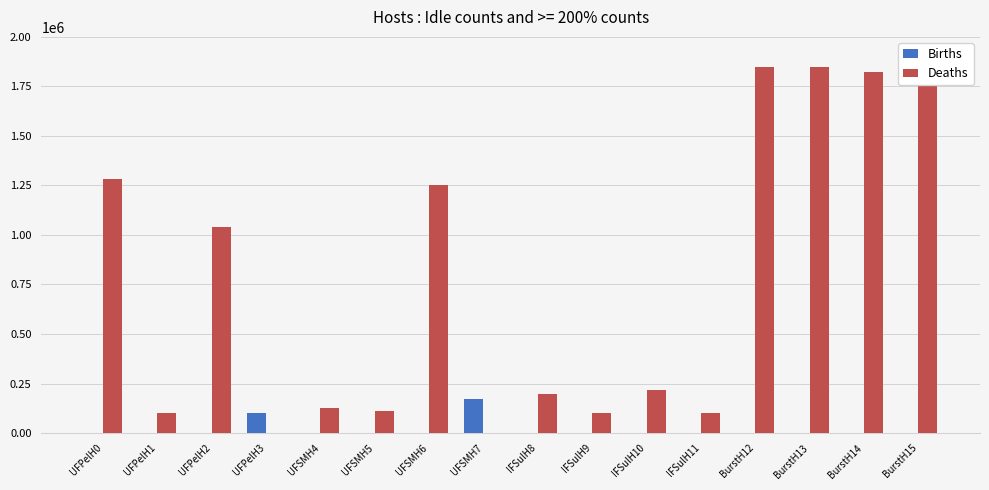

The Deaths series shows 1850000 at BurstH12. True or false?

True